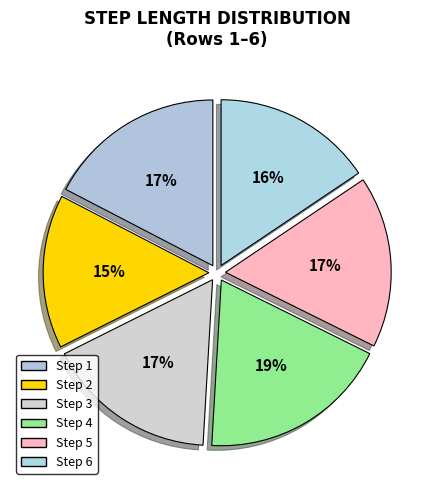

Rank the categories by value from highest to lowest.

4, 1, 5, 3, 6, 2